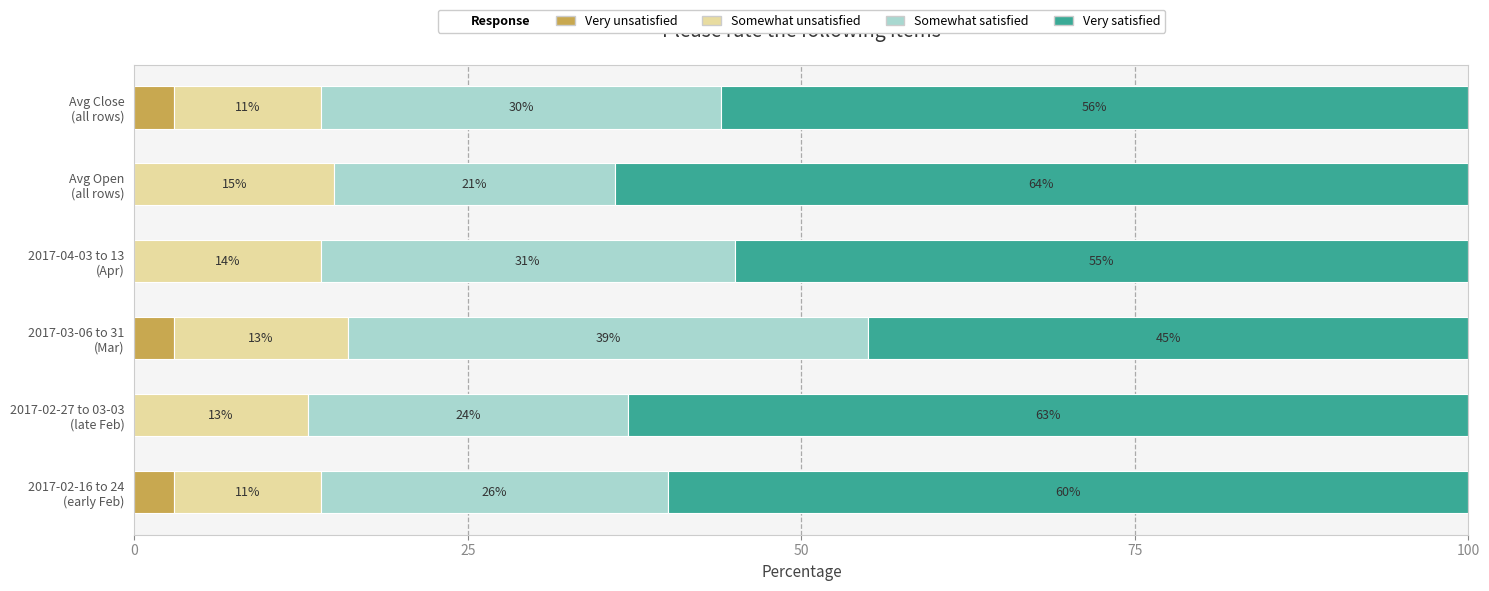

What is the maximum value for Very unsatisfied?

3